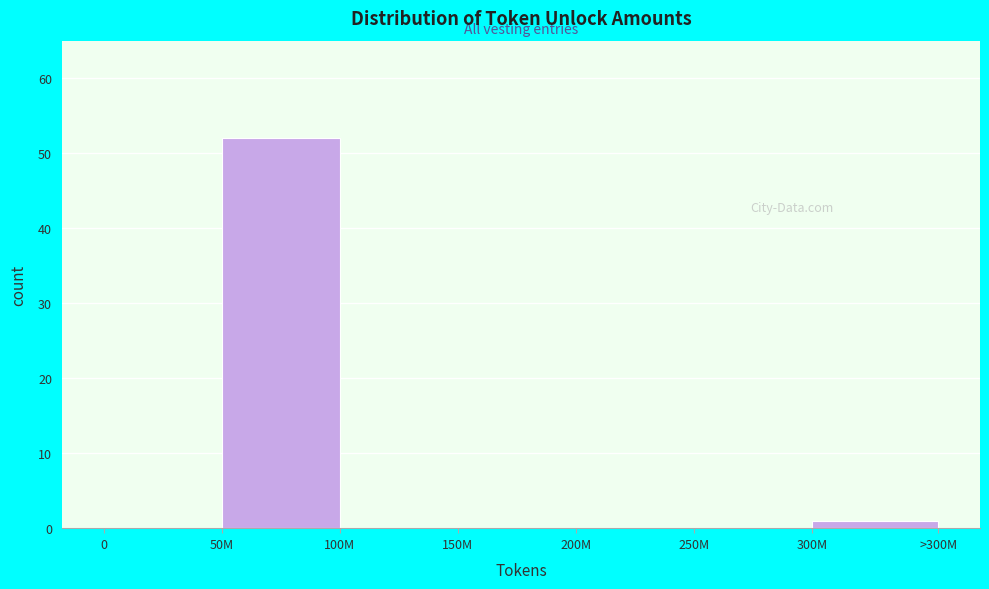

Reading left to right, list all the values displayed in this chart.

0=0	50M=52	100M=0	150M=0	200M=0	250M=0	300M=1